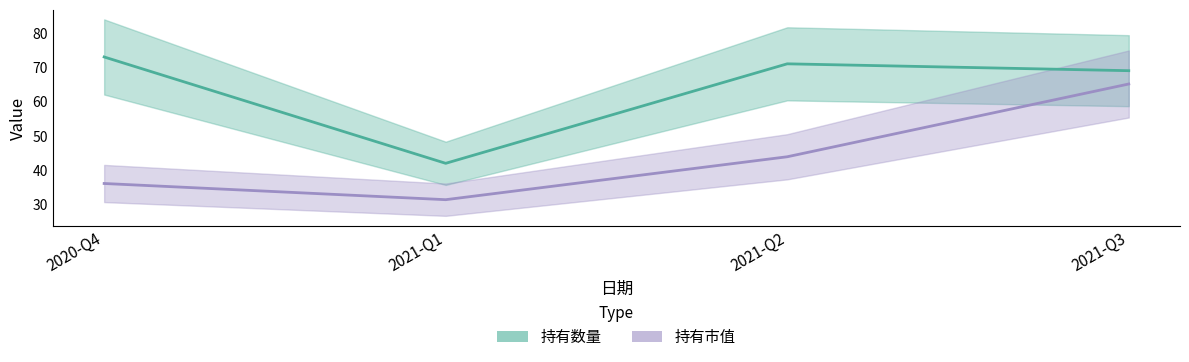

Is the value of 持有市值 at 2021-Q1 greater than the value of 持有数量 at 2021-Q2?

No